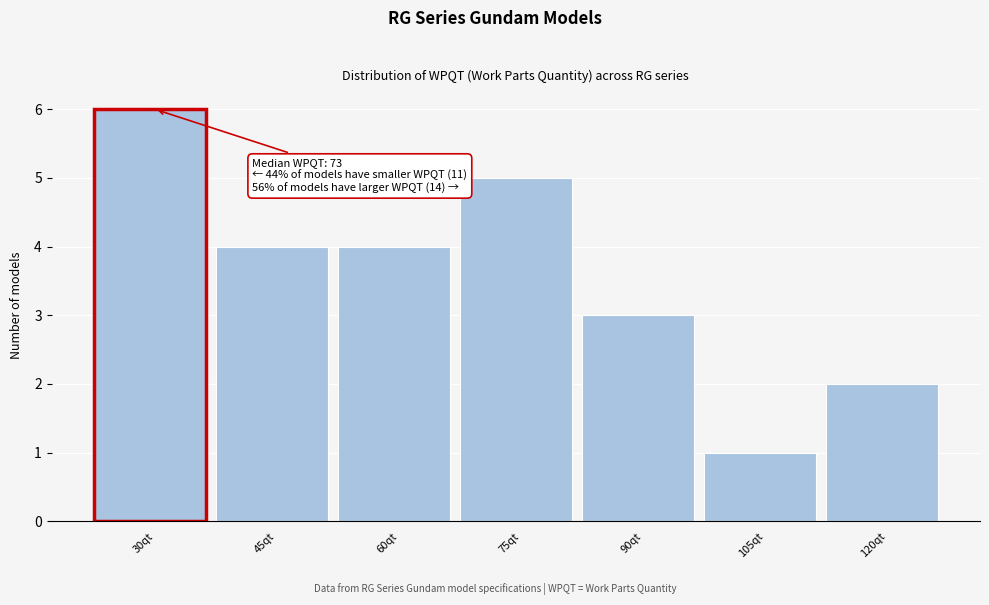

Reading left to right, extract all data points from this chart.

30qt=6	45qt=4	60qt=4	75qt=5	90qt=3	105qt=1	120qt=2